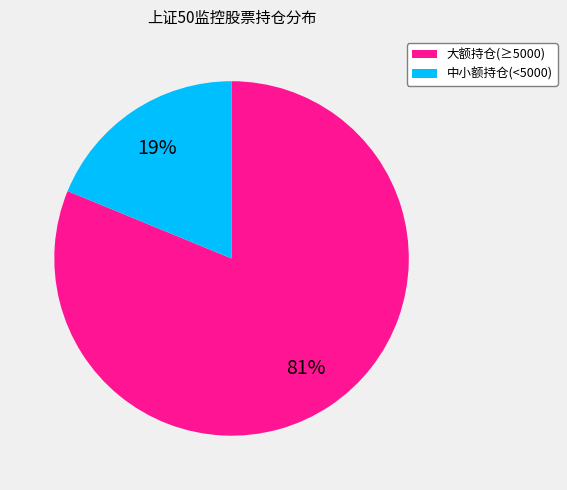

How many segments does this pie chart have?

2